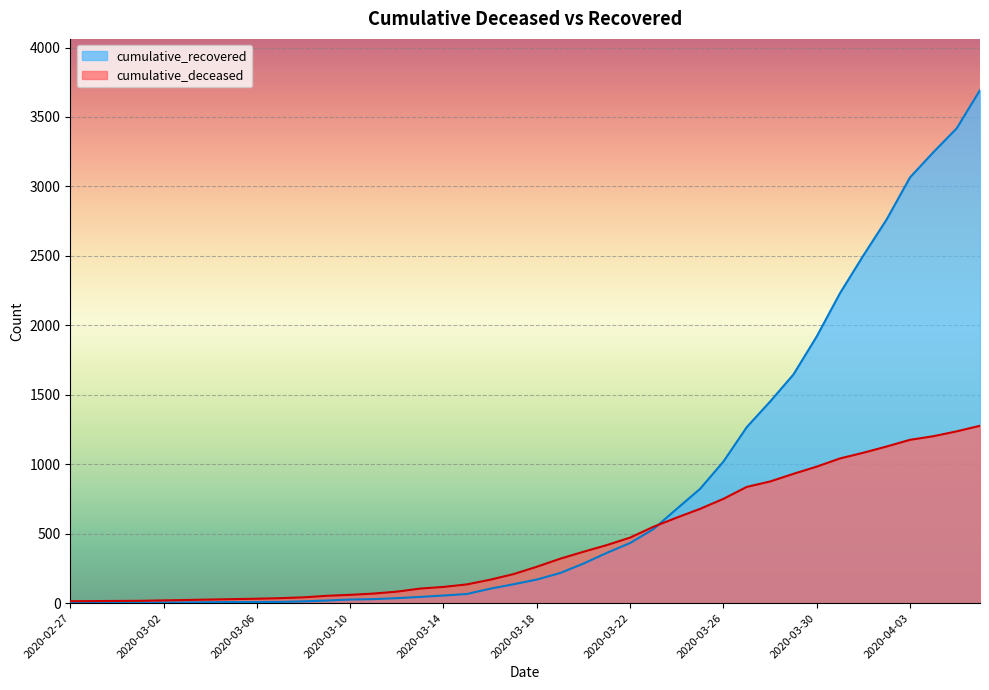

At which label does cumulative_recovered first exceed 170?

2020-03-19